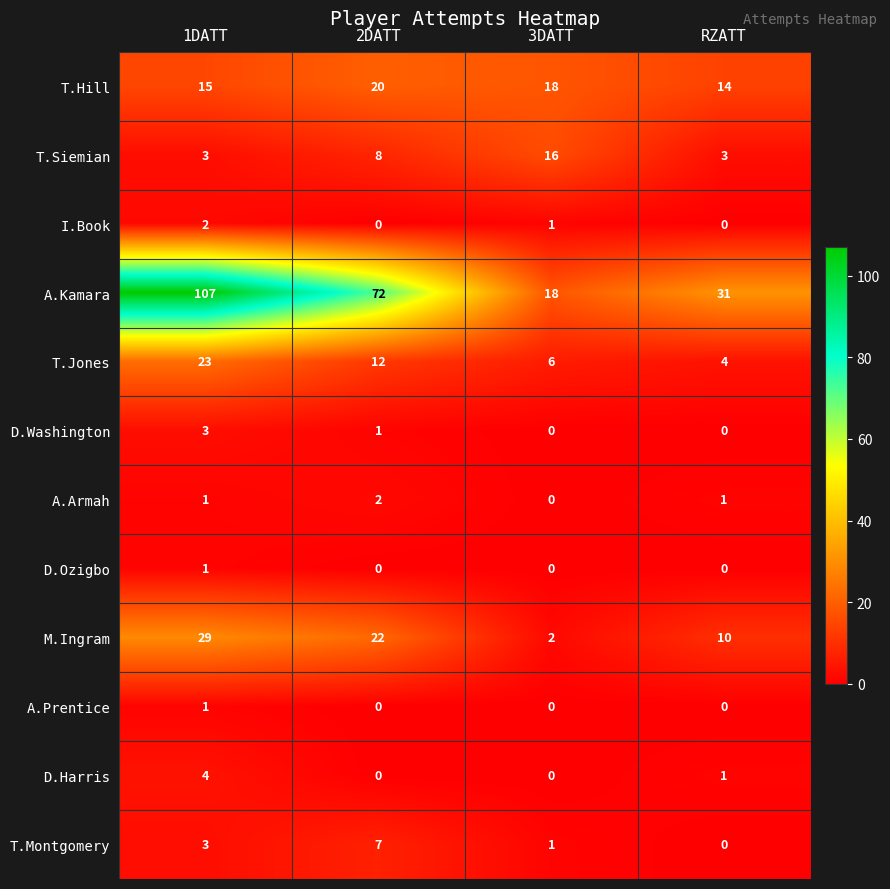

What is the difference between the maximum and minimum values in the D.Washington series?

3